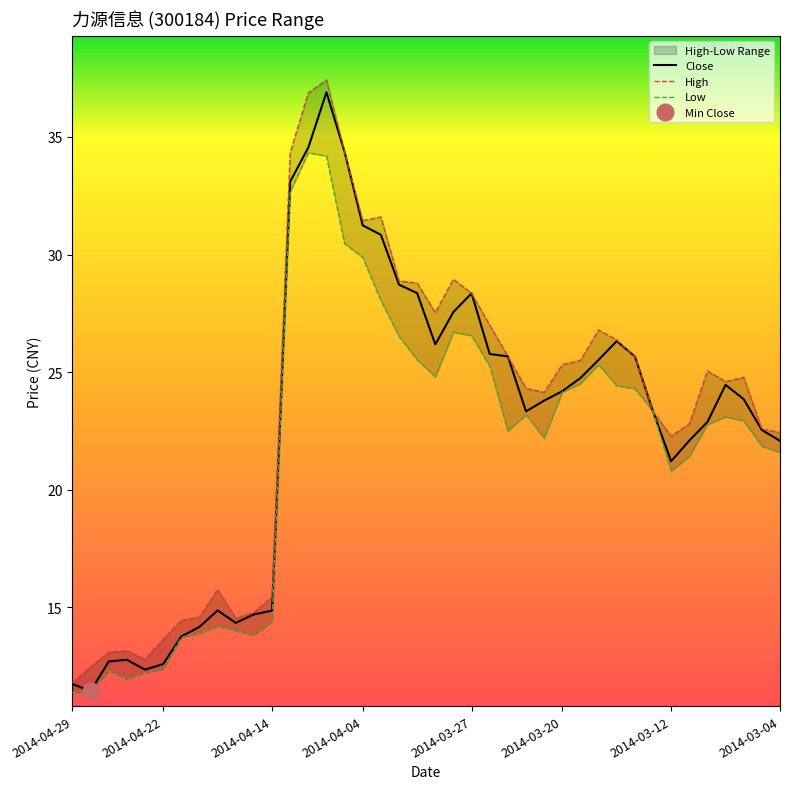

How many values in the Close series are below 23?

17